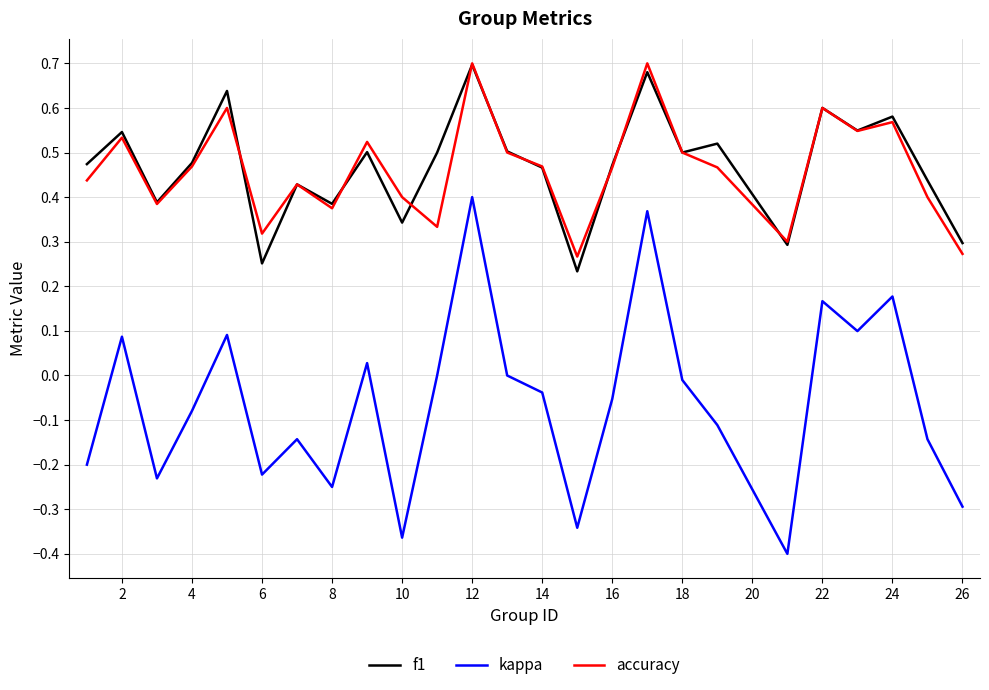

True or false: kappa and accuracy cross at least once.

False